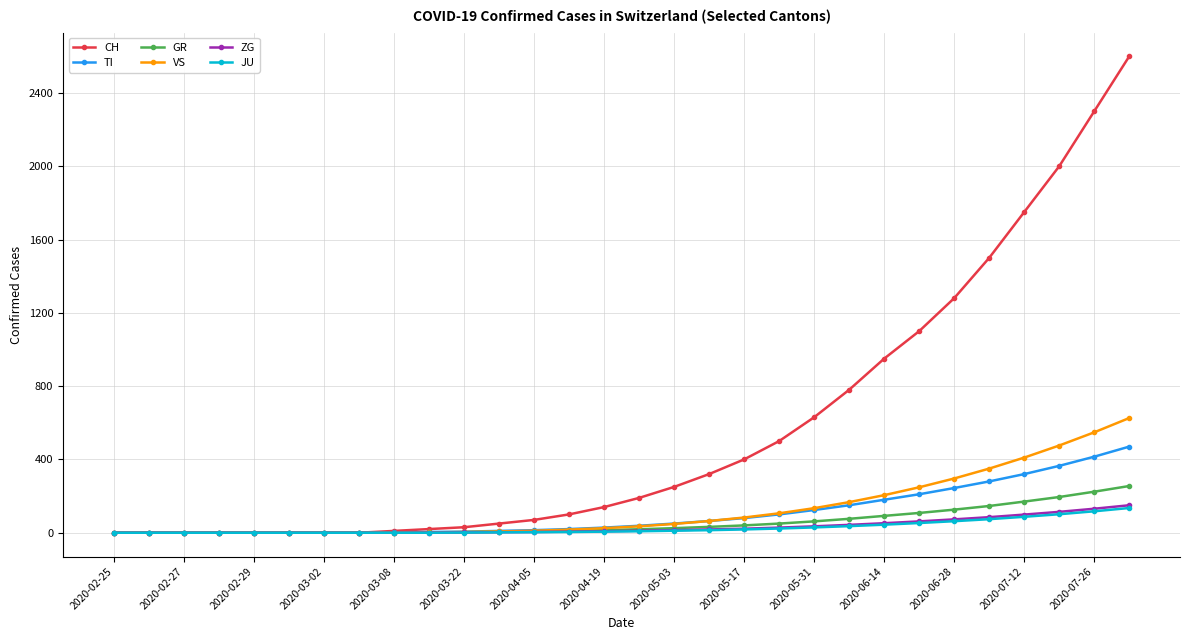

What is the highest value of the GR series?

255